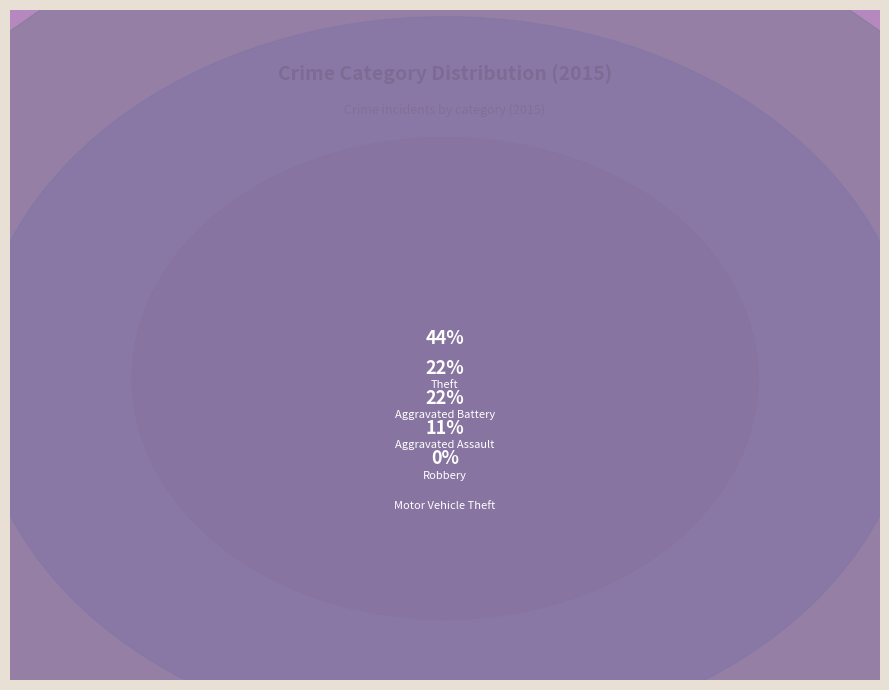

How many slices are in this pie chart?

5